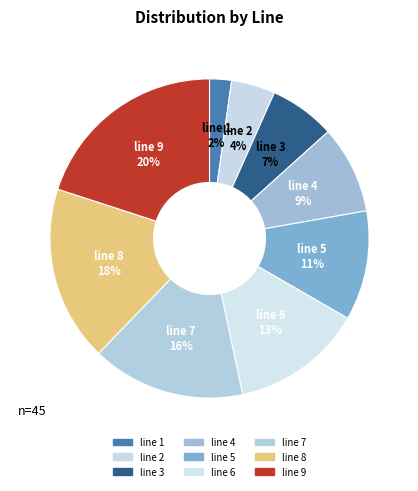

What portion of the pie excludes line 9?

80.0%